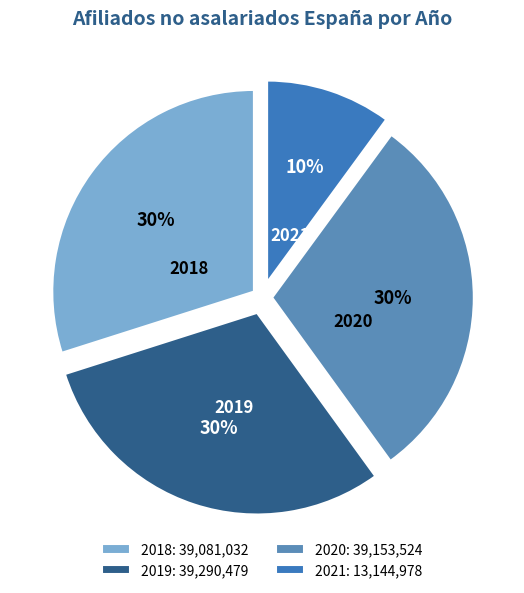

Is the sum of 2019 and 2020 greater than half?

Yes